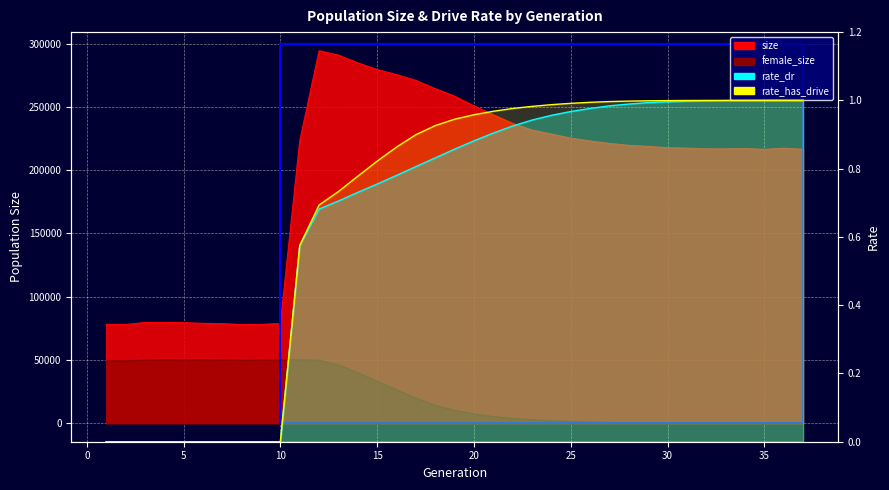

Is the value of rate_dr at 17 greater than the value of female_size at 10?

No